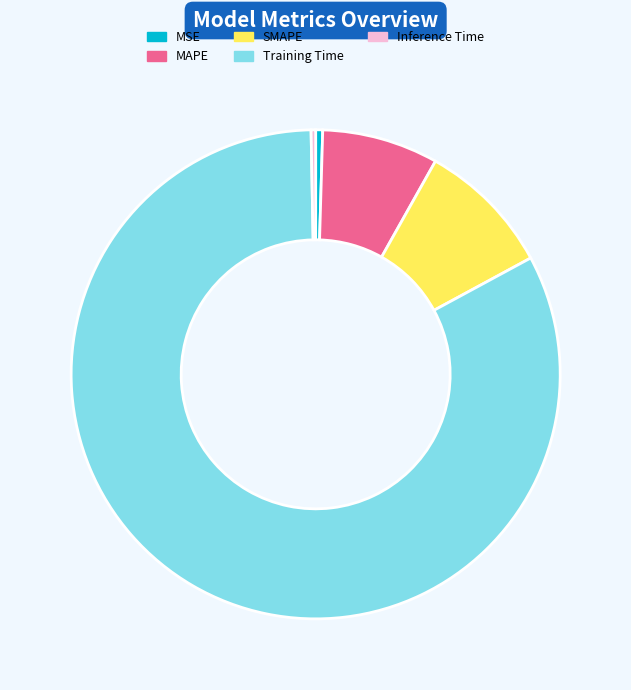

Combined, do SMAPE and Training Time account for over 50%?

Yes